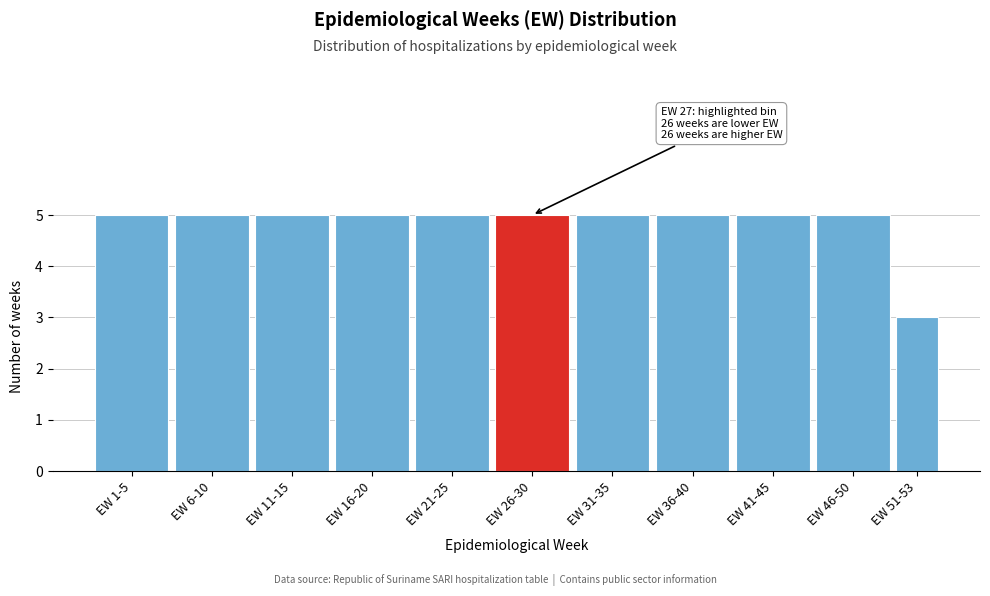

Reading left to right, what are all the values shown in this chart?

5	5	5	5	5	5	5	5	5	5	3